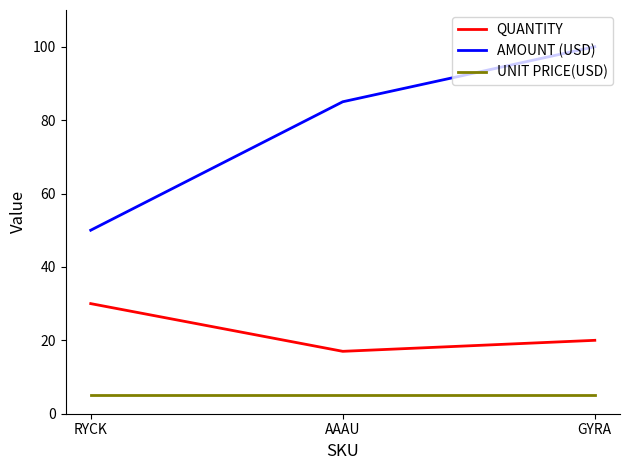

Rank the series by their average value, from highest to lowest.

AMOUNT (USD), QUANTITY, UNIT PRICE(USD)